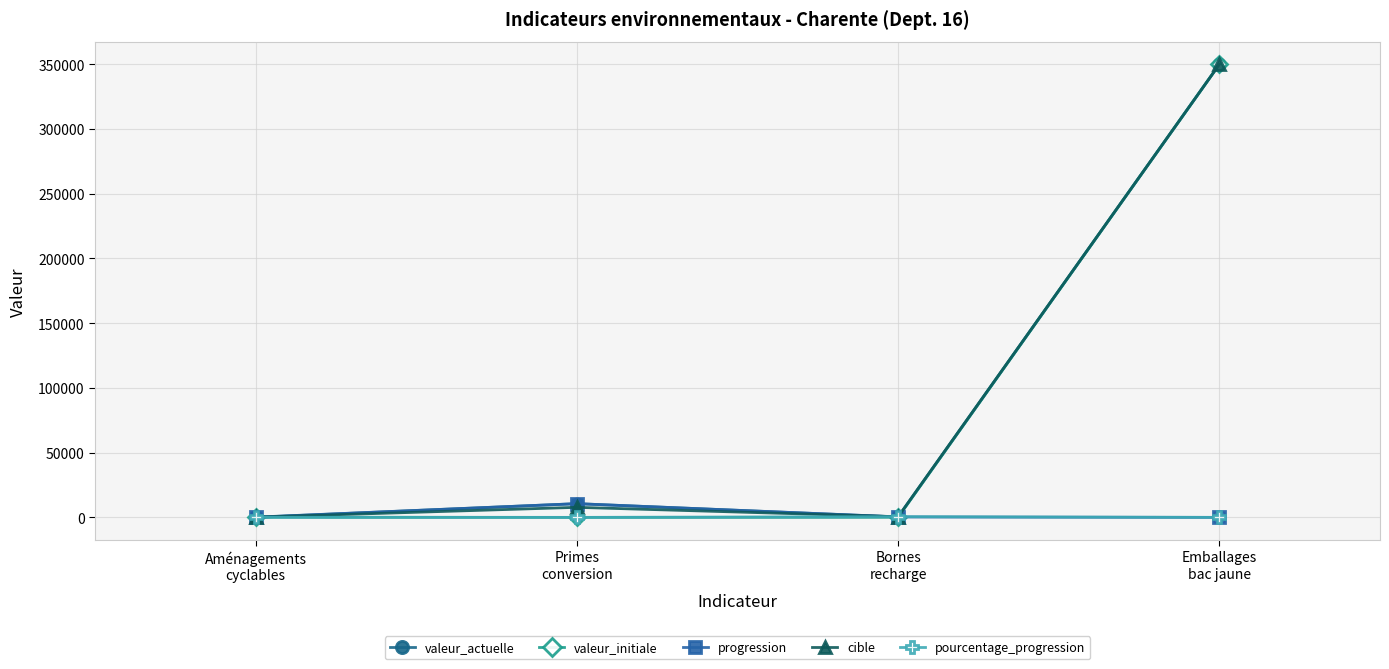

Which series has the largest range (max minus min)?

valeur_initiale